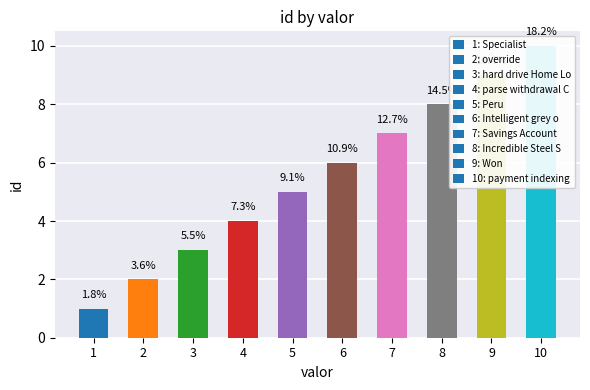

How many categories are shown in the chart?

10